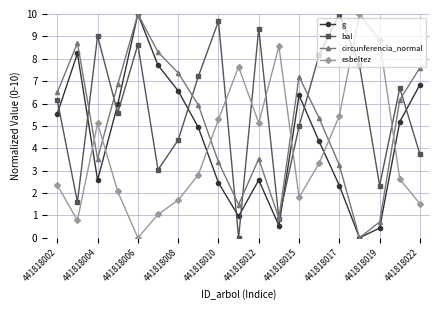

What is the highest value of the esbeltez series?

10.0